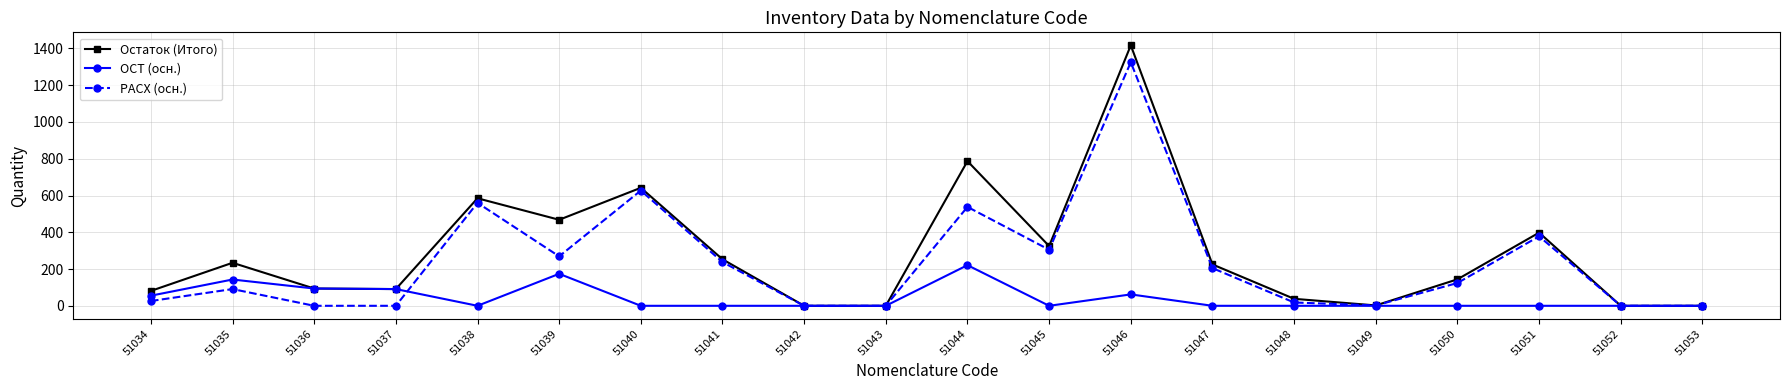

What is the difference between the maximum and minimum values in the Остаток (Итого) series?

1417